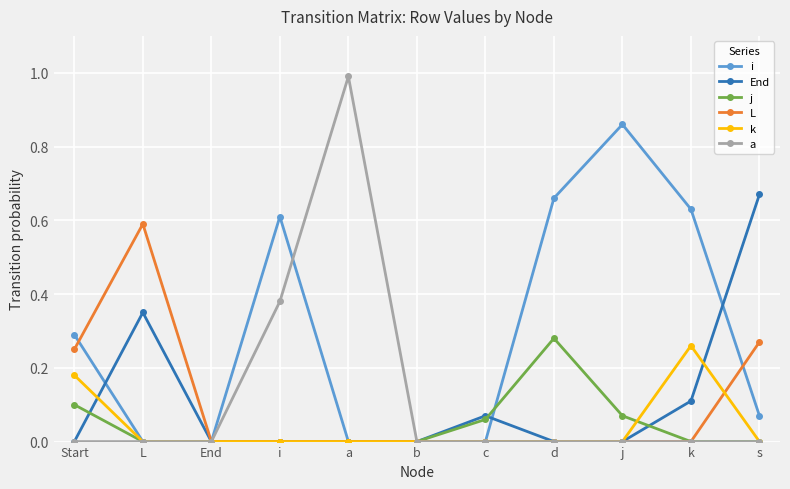

What position from the right is s?

1